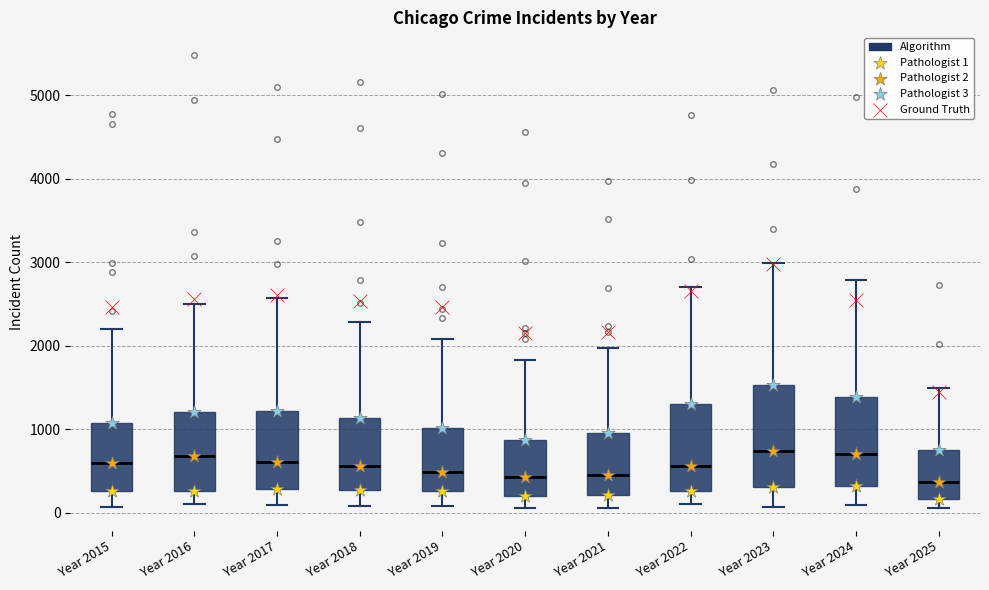

Comparing the boxes themselves (not the whiskers), which one is the tallest?

Year 2023